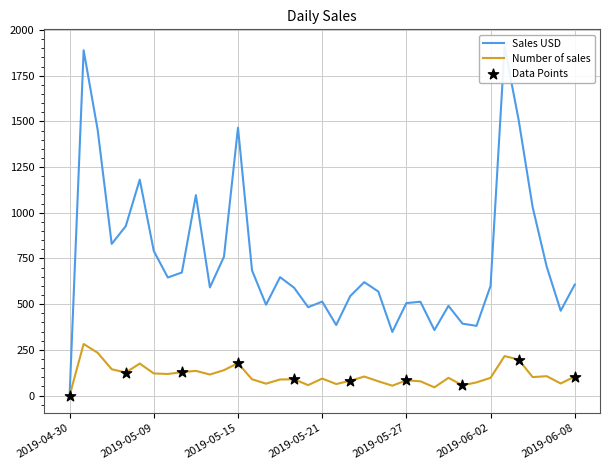

Which series contains the lowest Y value?

Sales USD